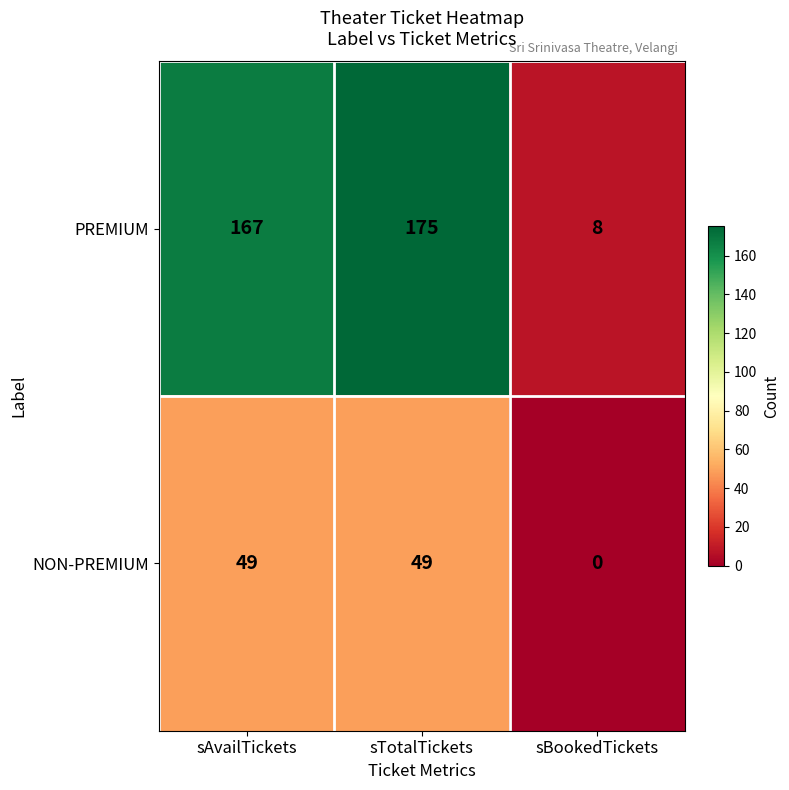

What is the spread (max minus min) of values at sBookedTickets?

8